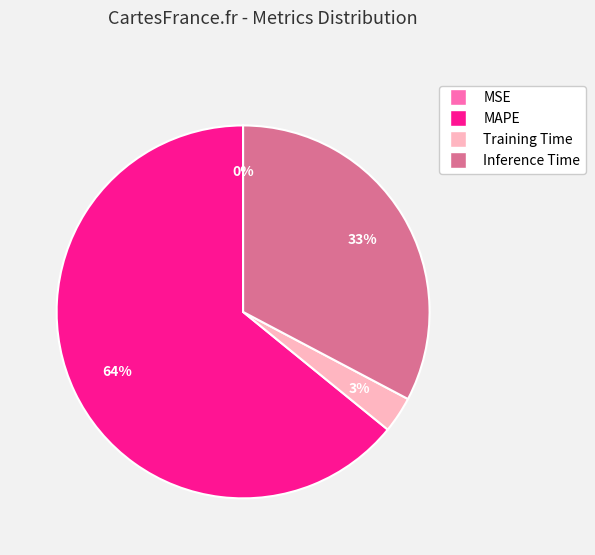

Is it true that Training Time is 3% of the pie?

True